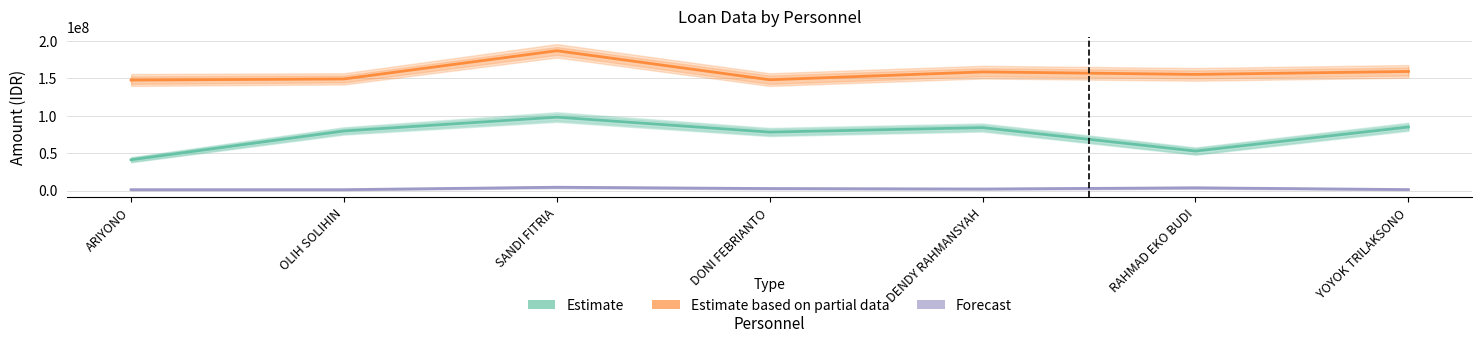

What is the difference between the second highest and minimum values in the Estimate series?

43772396